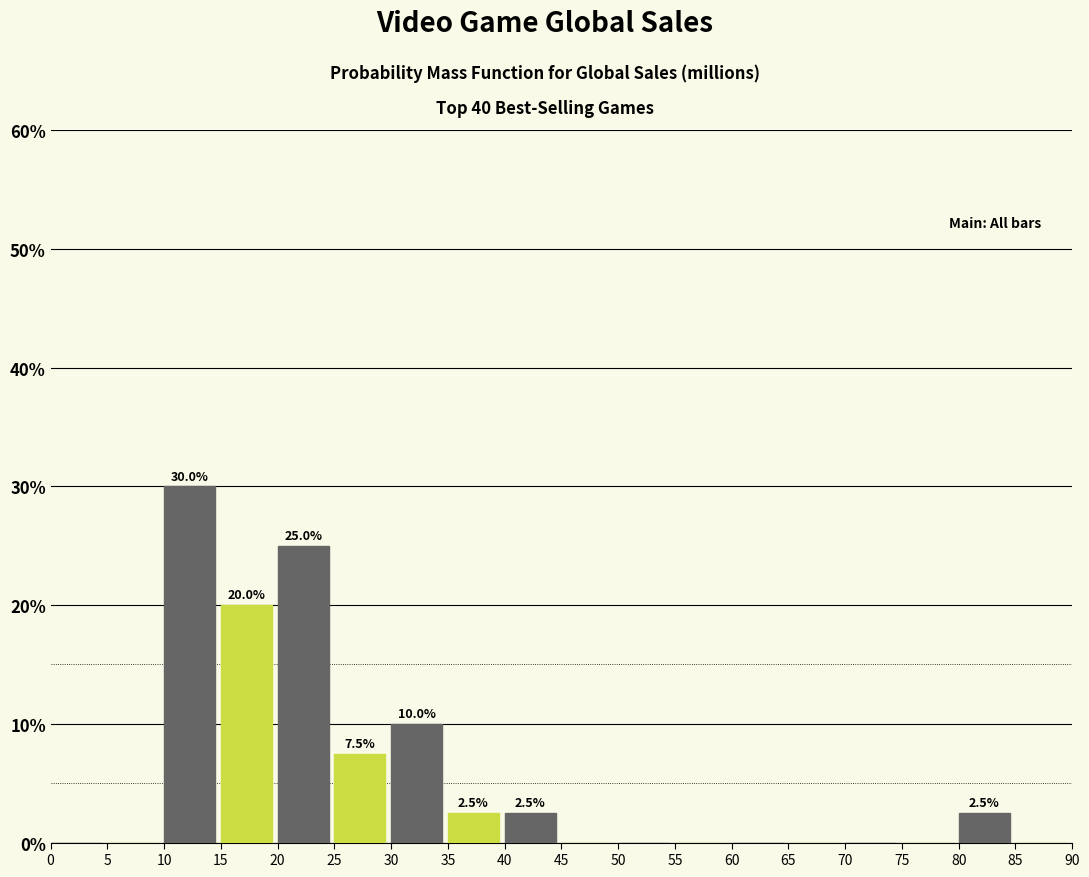

Which range on the x-axis has the tallest bar?

10 to 15